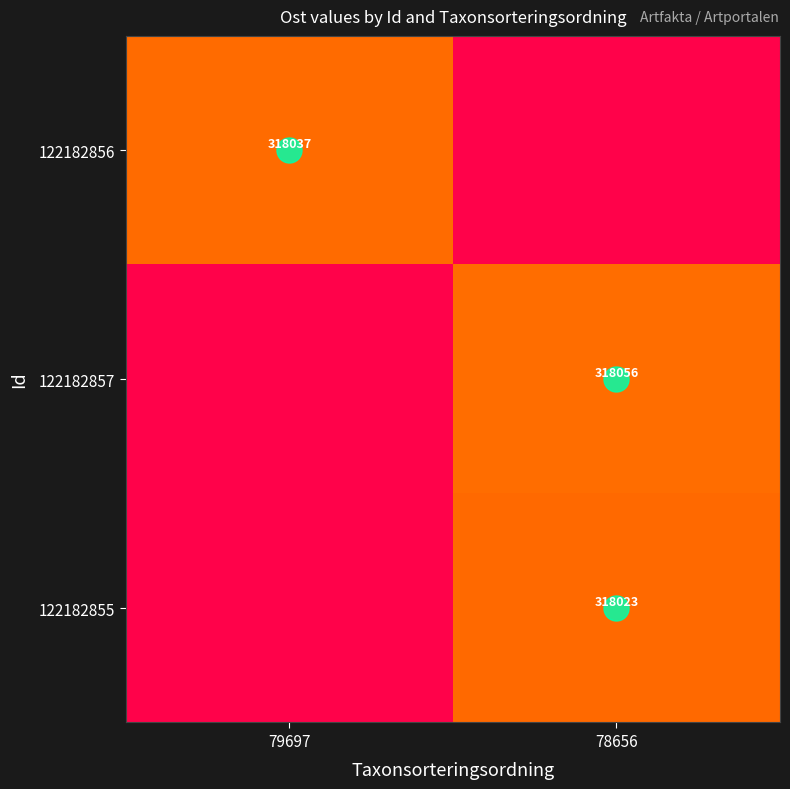

Which has a higher value, 78656 or 79697?

79697